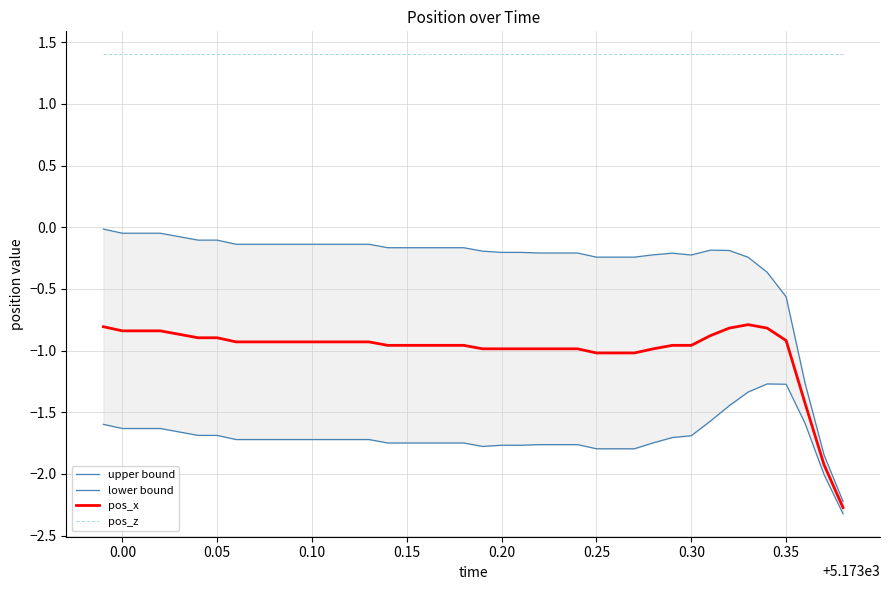

What is the lowest value of the pos_x series?

-2.3